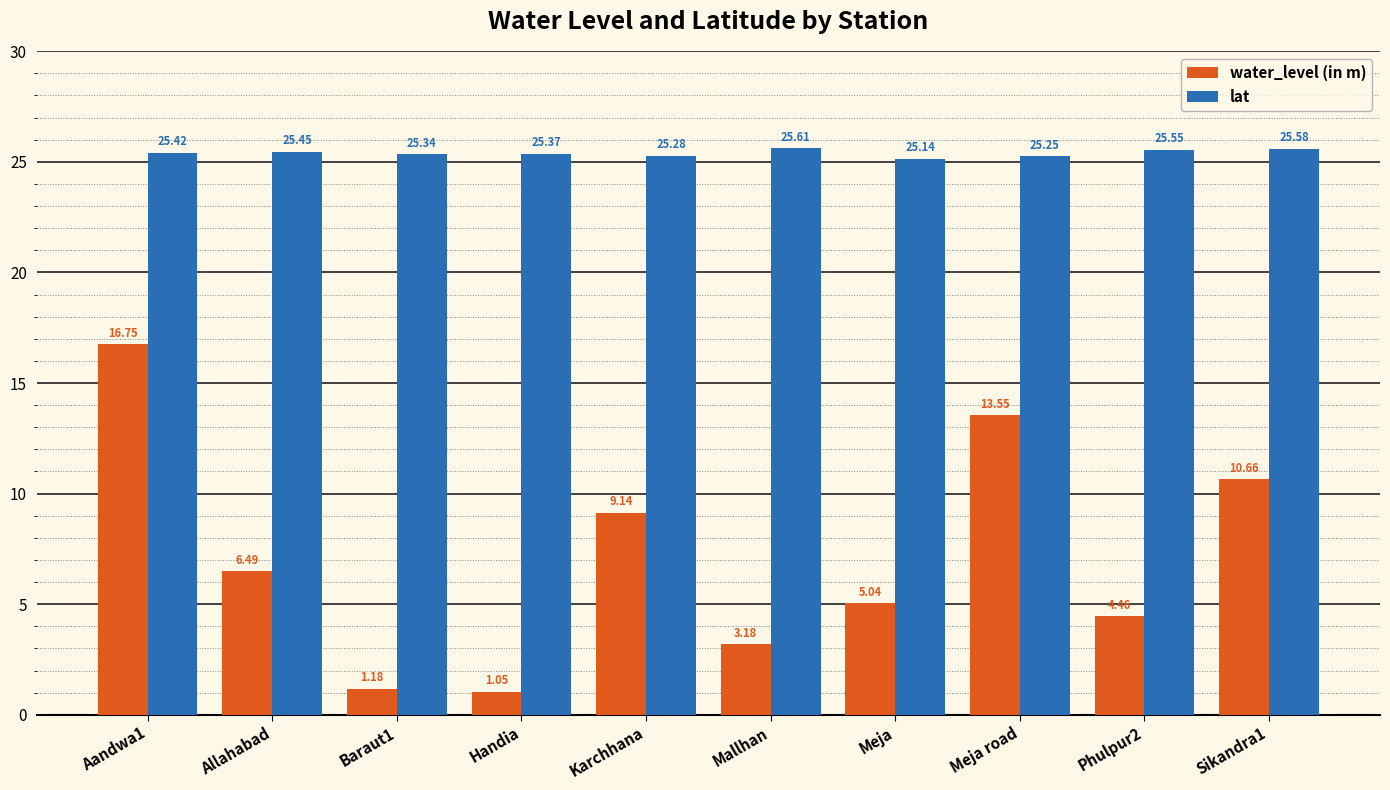

What is the label of the 9th bar from the left?

Phulpur2